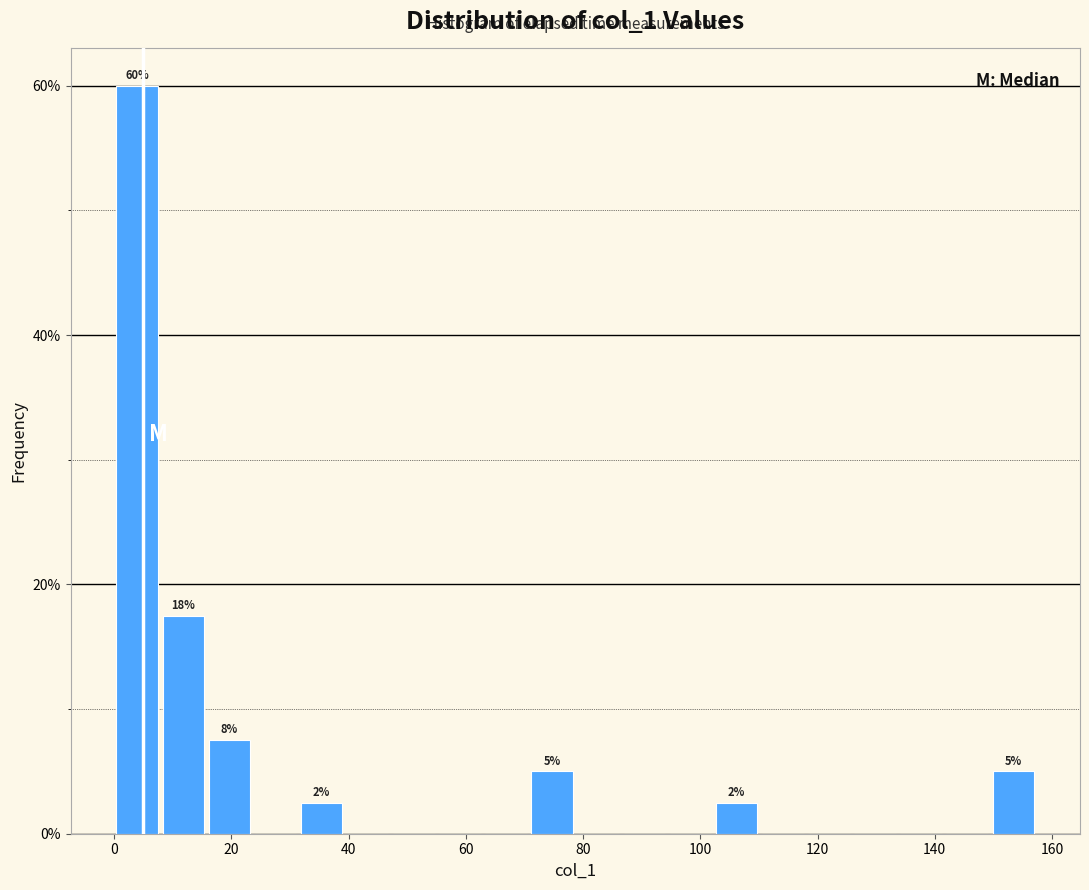

Read against the x-axis, roughly where is the centre of the tallest bar?

4